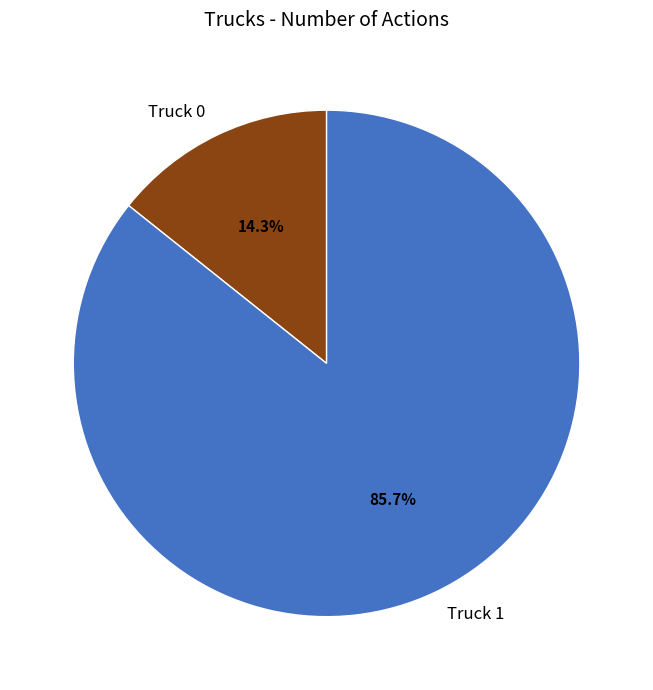

Which slice is the largest?

Truck 1